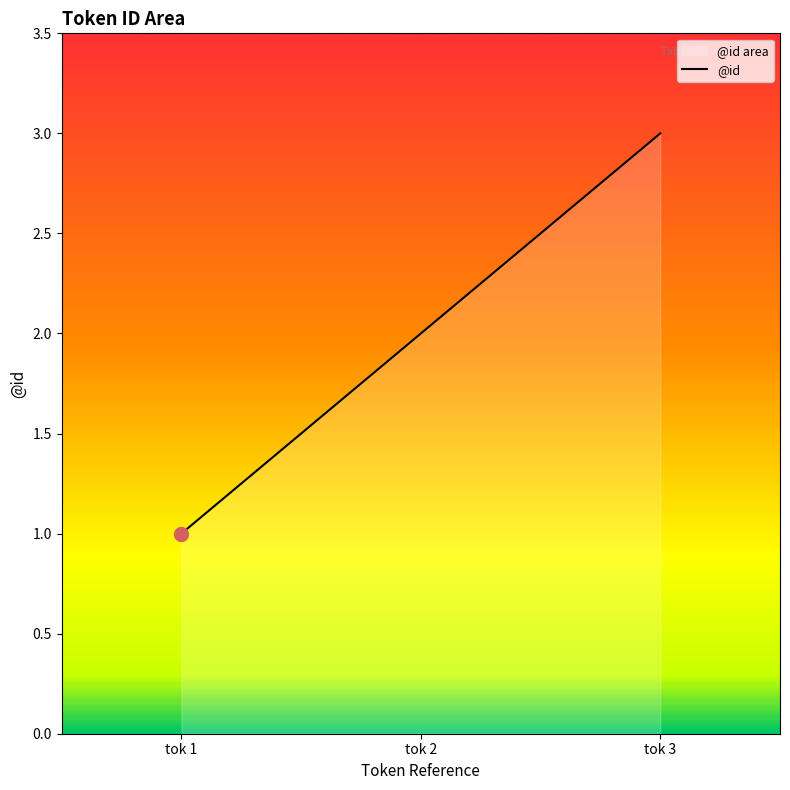

Which has a higher value, tok 2 or tok 3?

tok 3